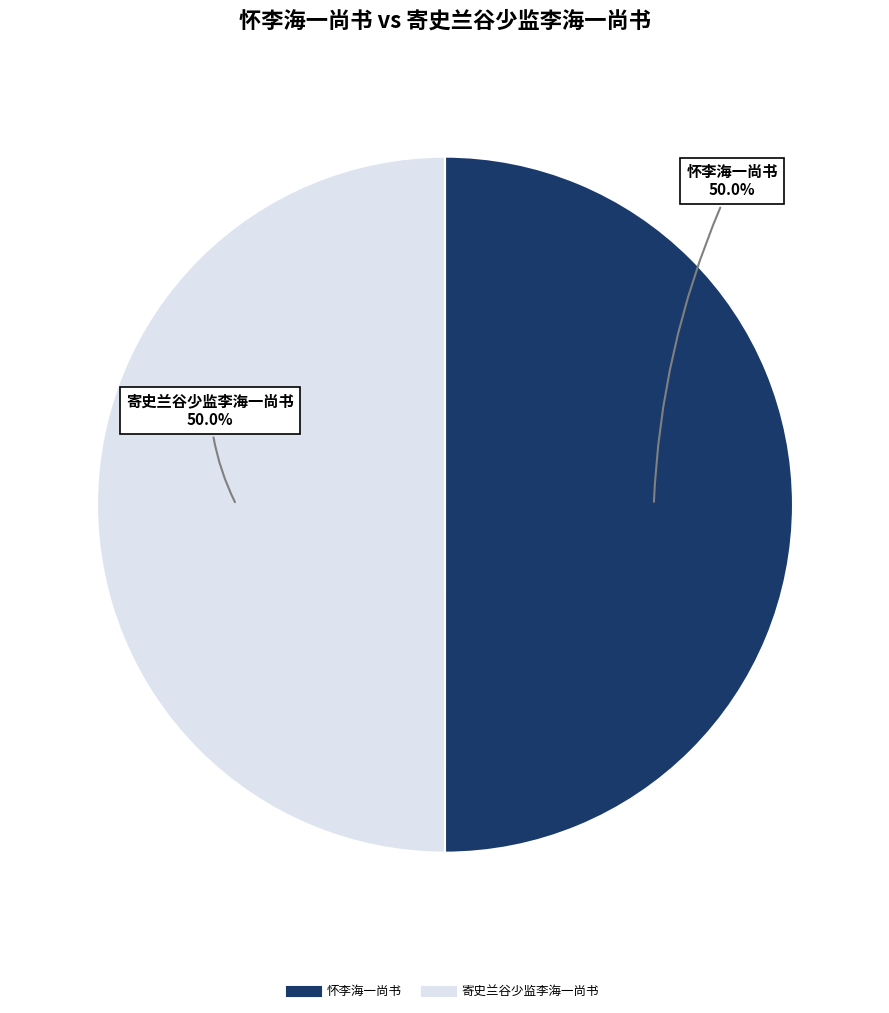

What is the ratio of the value at 寄史兰谷少监李海一尚书 to the value at 怀李海一尚书?

1.0